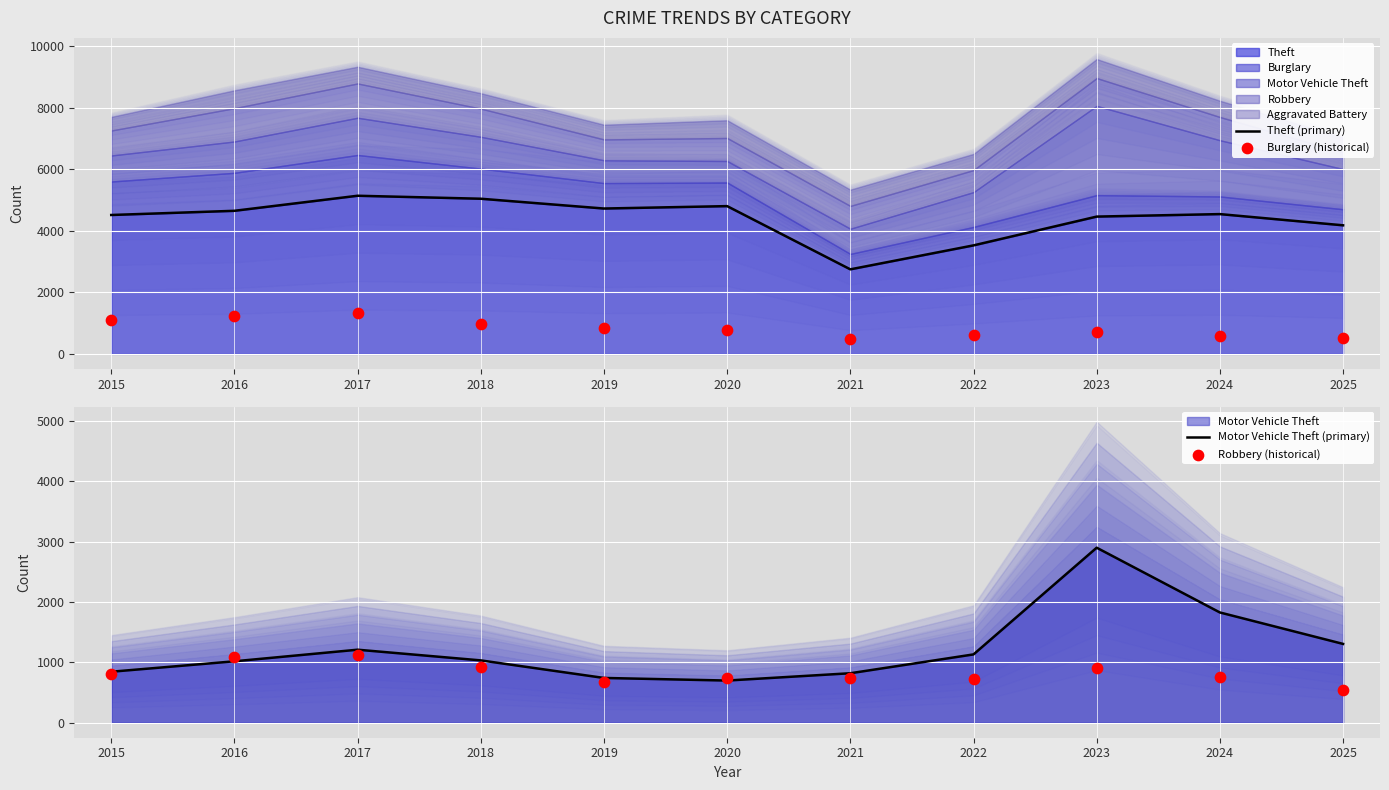

What is the total value across all series at 2017?

8783